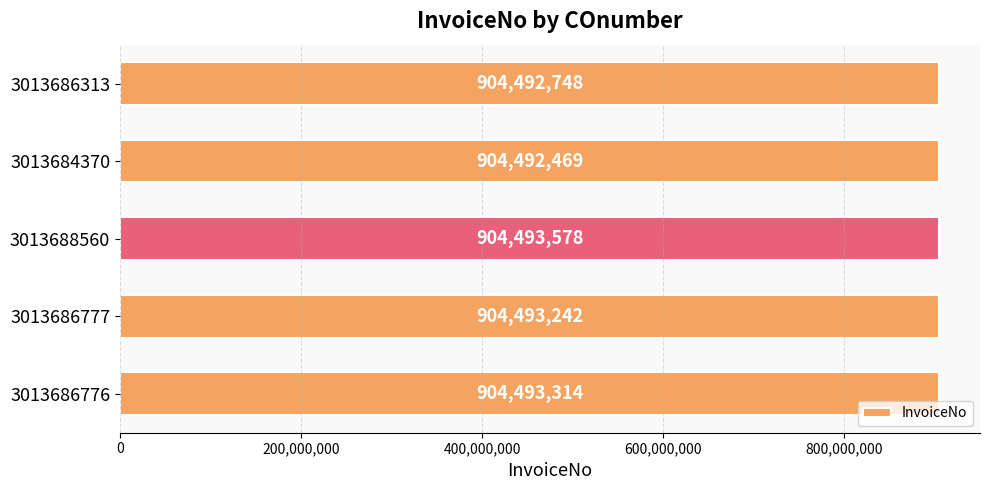

Reading top to bottom, list all the values displayed in this chart.

3013686313=904492748	3013684370=904492469	3013688560=904493578	3013686777=904493242	3013686776=904493314